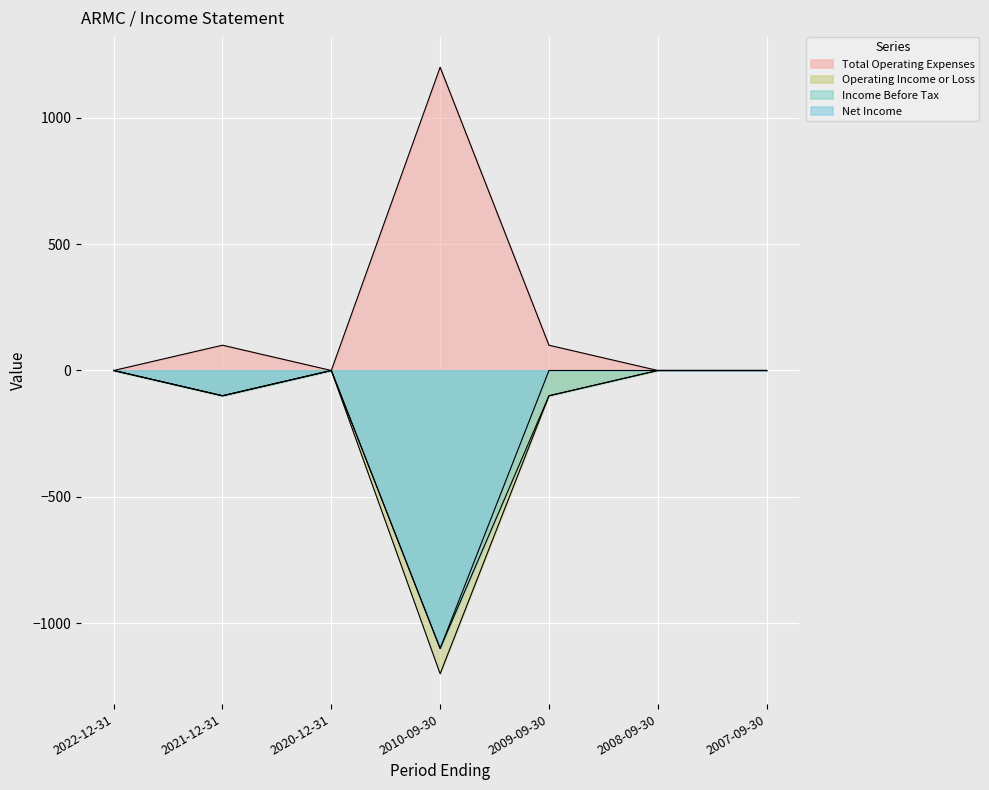

What is the approximate value of Net Income at 2021-12-31, to the nearest 50?

-100